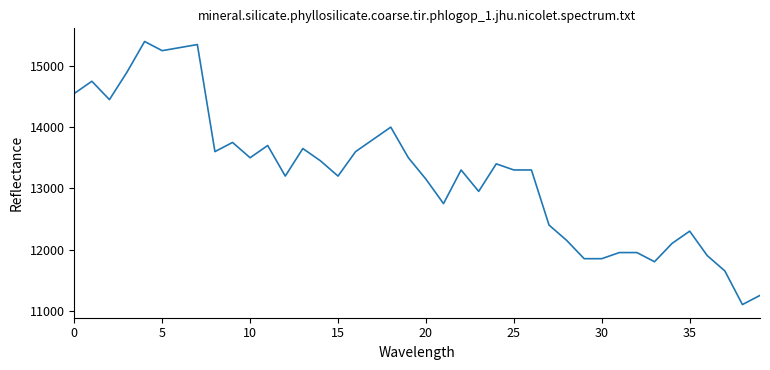

What is the minimum value shown in the chart?

11100